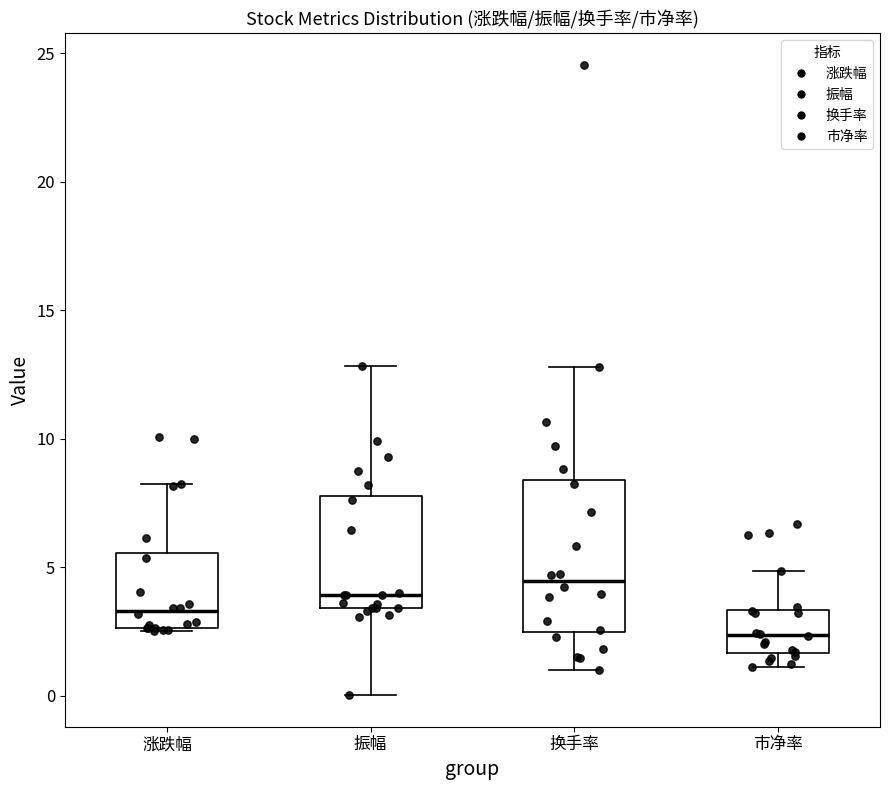

Reading left to right, transcribe this box plot: for each box, give where its median line is, the range the box spans, and where its two whiskers end, as read against the y-axis. The values are not printed on the chart, so give them approximately, as read against the axis.

涨跌幅: median 3.5, box 2.5 to 5.5, whiskers 2.5 to 8.0
振幅: median 4.0, box 3.5 to 8.0, whiskers 0.0 to 13.0
换手率: median 4.5, box 2.5 to 8.5, whiskers 1.0 to 13.0
市净率: median 2.5, box 1.5 to 3.5, whiskers 1.0 to 5.0